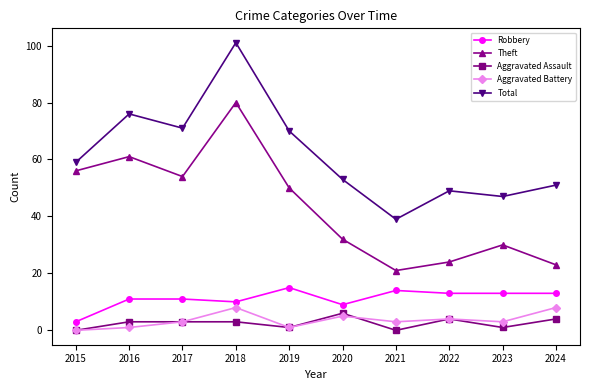

True or false: Total and Robbery intersect in this chart.

False